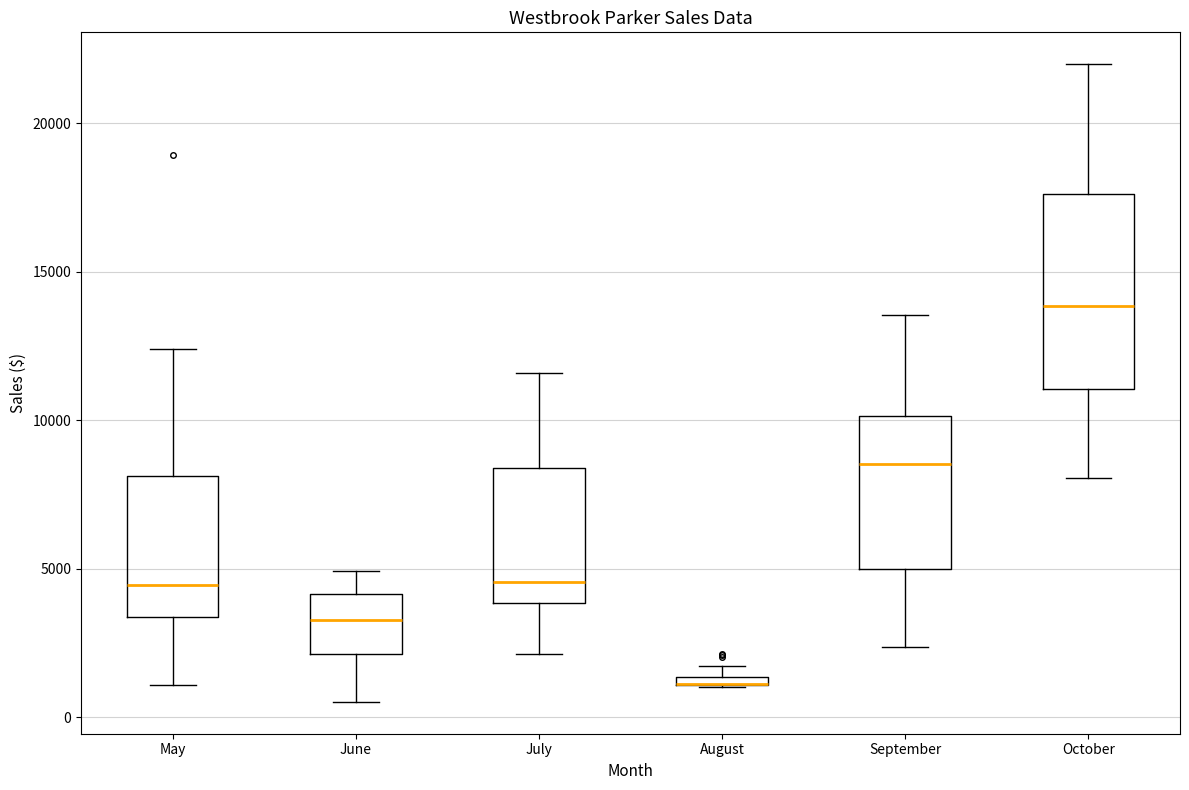

Which box is the tallest, from its lower edge to its upper edge?

October